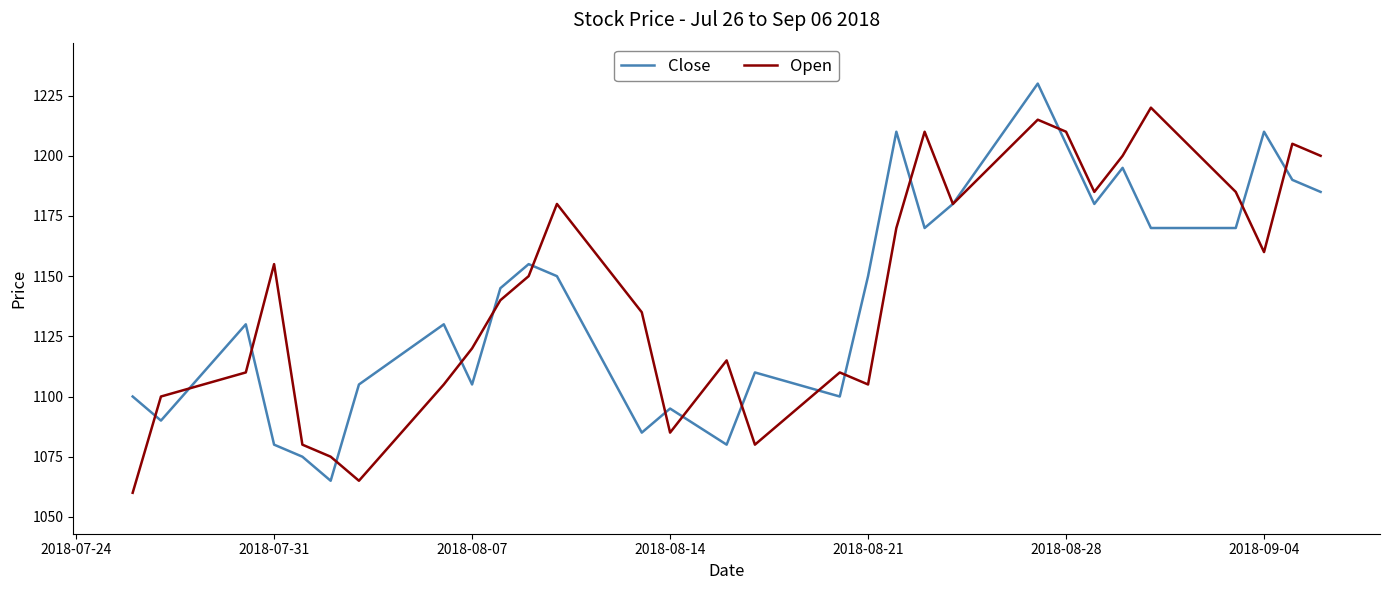

What is the minimum value shown in the chart?

1060